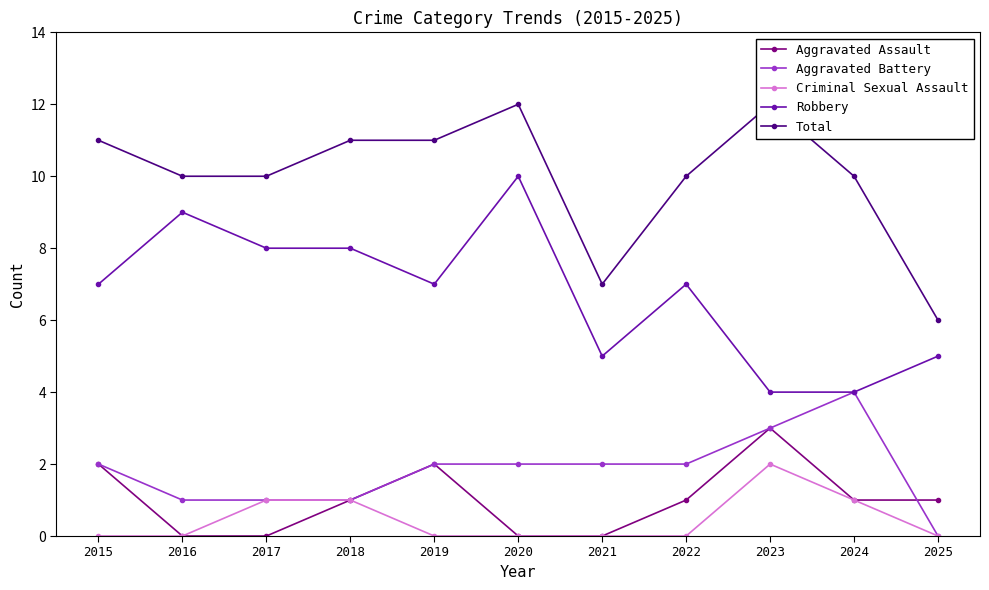

True or false: Robbery and Total cross at least once.

False